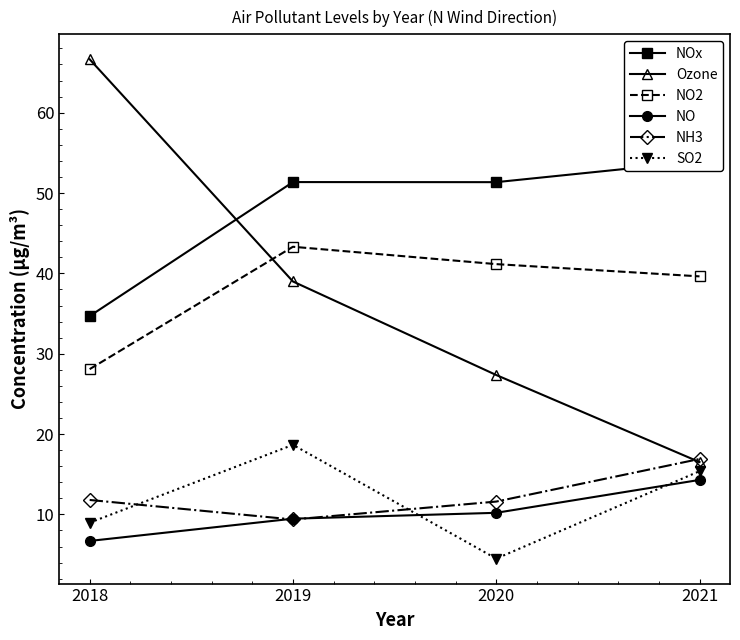

Reading left to right, what are all the values shown in this chart?

NOx: 2018=34.7	2019=51.4	2020=51.3	2021=53.9
Ozone: 2018=66.6	2019=39.0	2020=27.3	2021=16.5
NO2: 2018=28.1	2019=43.3	2020=41.1	2021=39.6
NO: 2018=6.7	2019=9.5	2020=10.2	2021=14.3
NH3: 2018=11.8	2019=9.4	2020=11.6	2021=16.9
SO2: 2018=9.0	2019=18.7	2020=4.5	2021=15.4